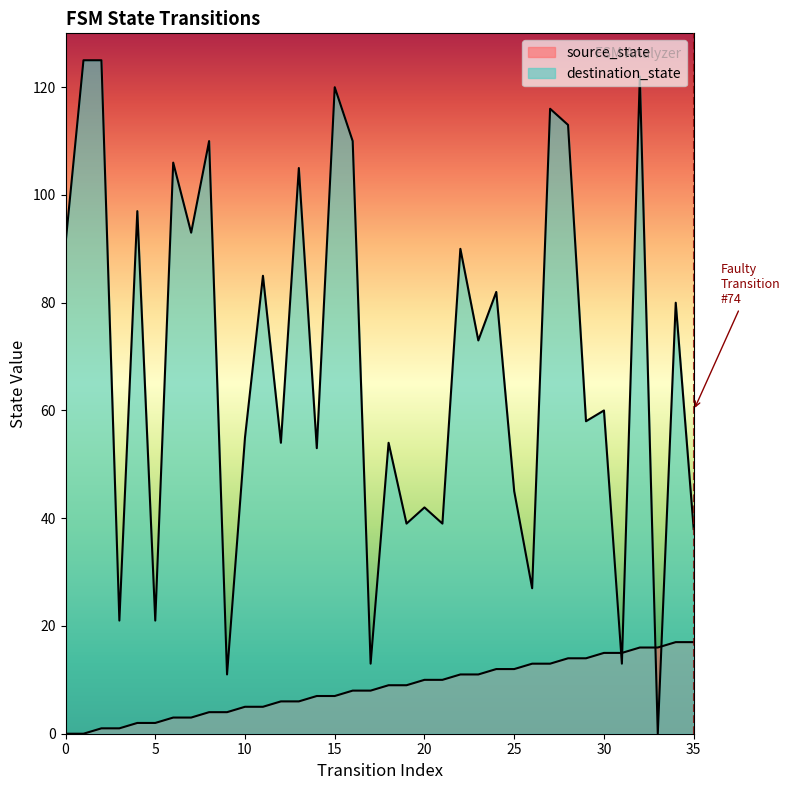

How many values in the source_state series are below 9?

18